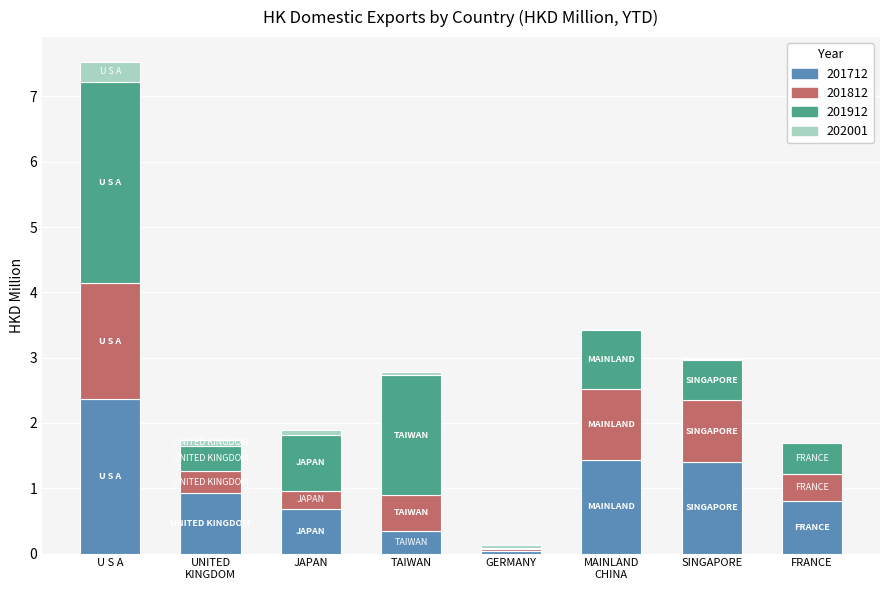

At which label does 201712 reach its peak?

U S A